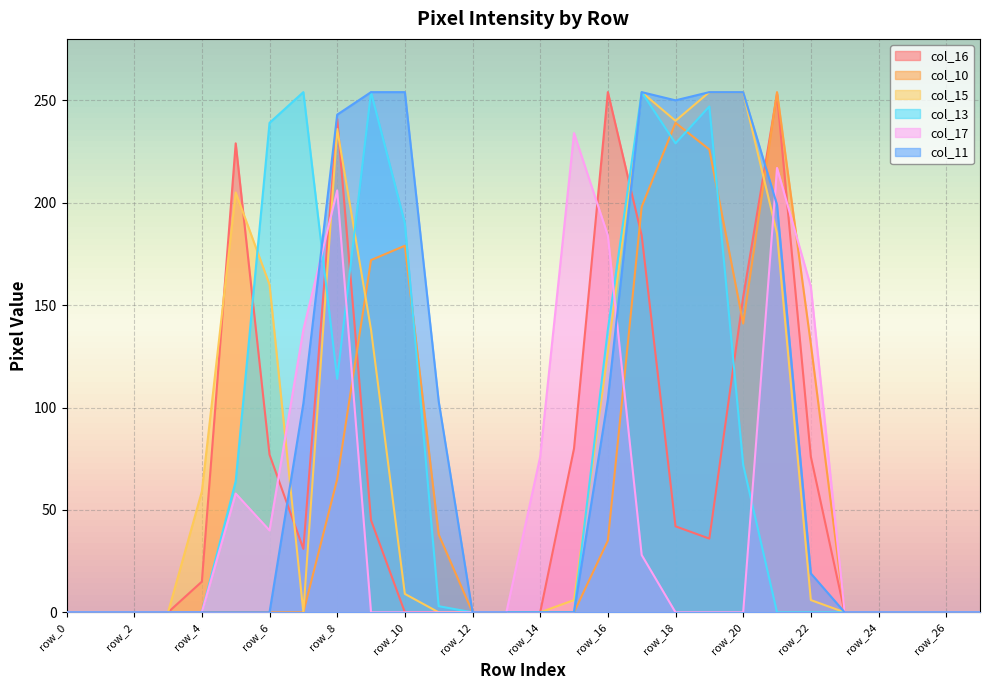

How many categories are shown in the chart?

28